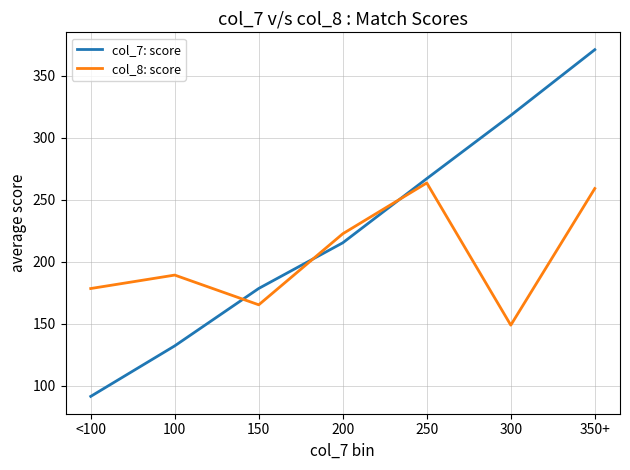

What is the sum of all col_7: score values?

1573.0